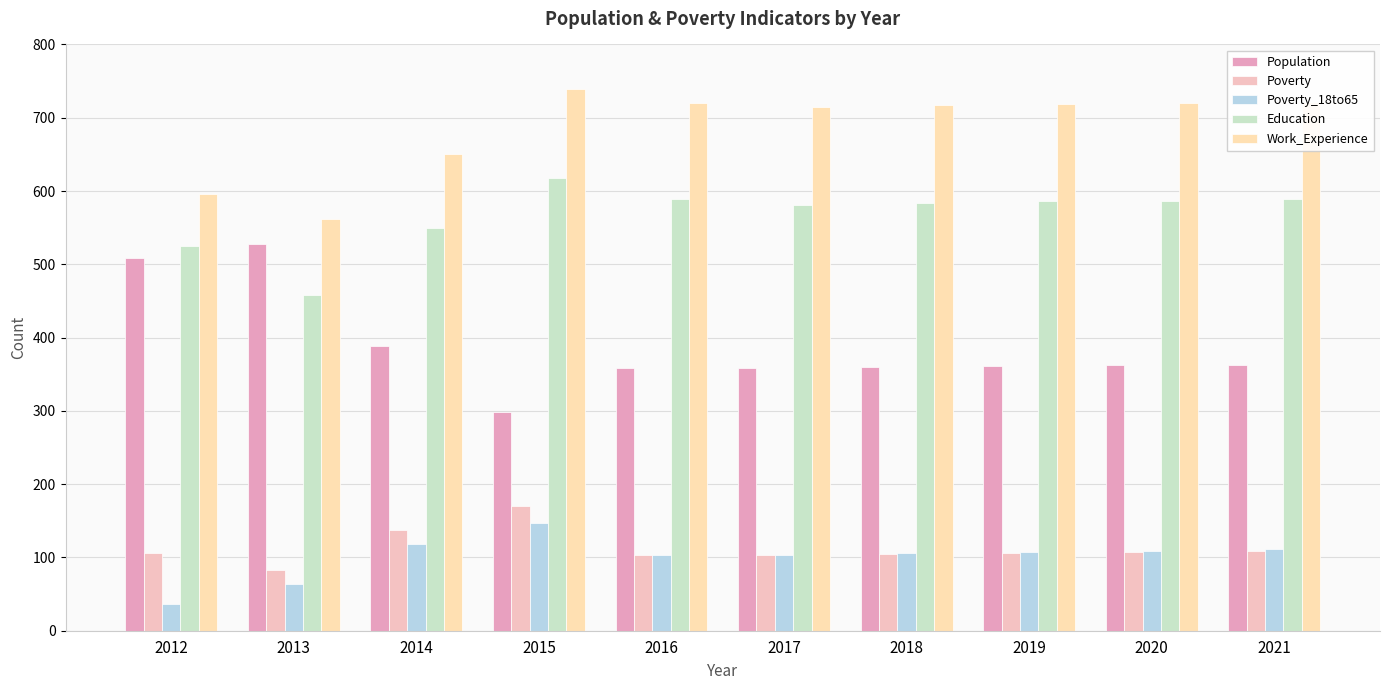

What is the minimum value for Poverty_18to65?

37